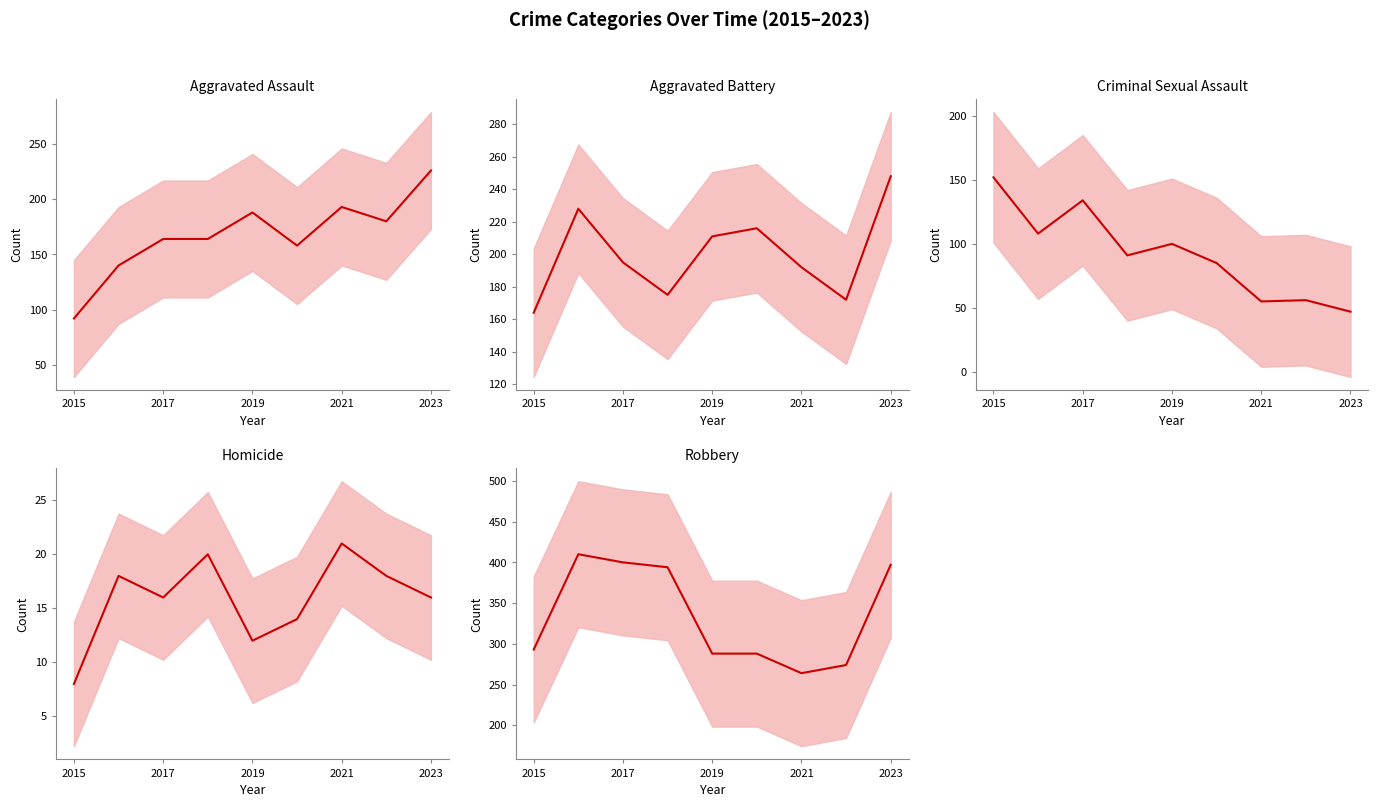

Does the chart display data point markers on the line(s)?

No